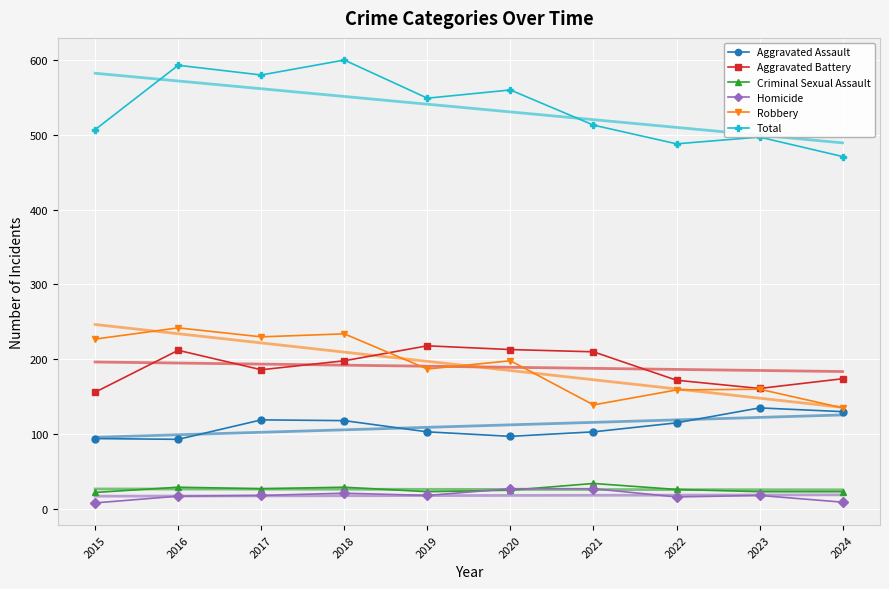

What are all the series names shown in the legend?

Aggravated Assault, Aggravated Battery, Criminal Sexual Assault, Homicide, Robbery, Total